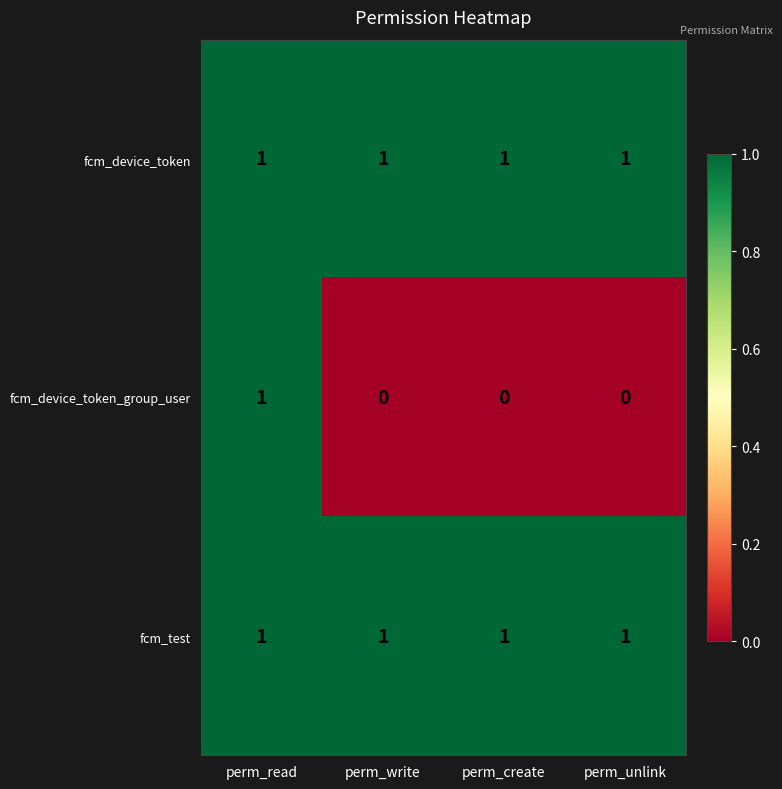

Which series has the largest range (max minus min)?

fcm_device_token_group_user